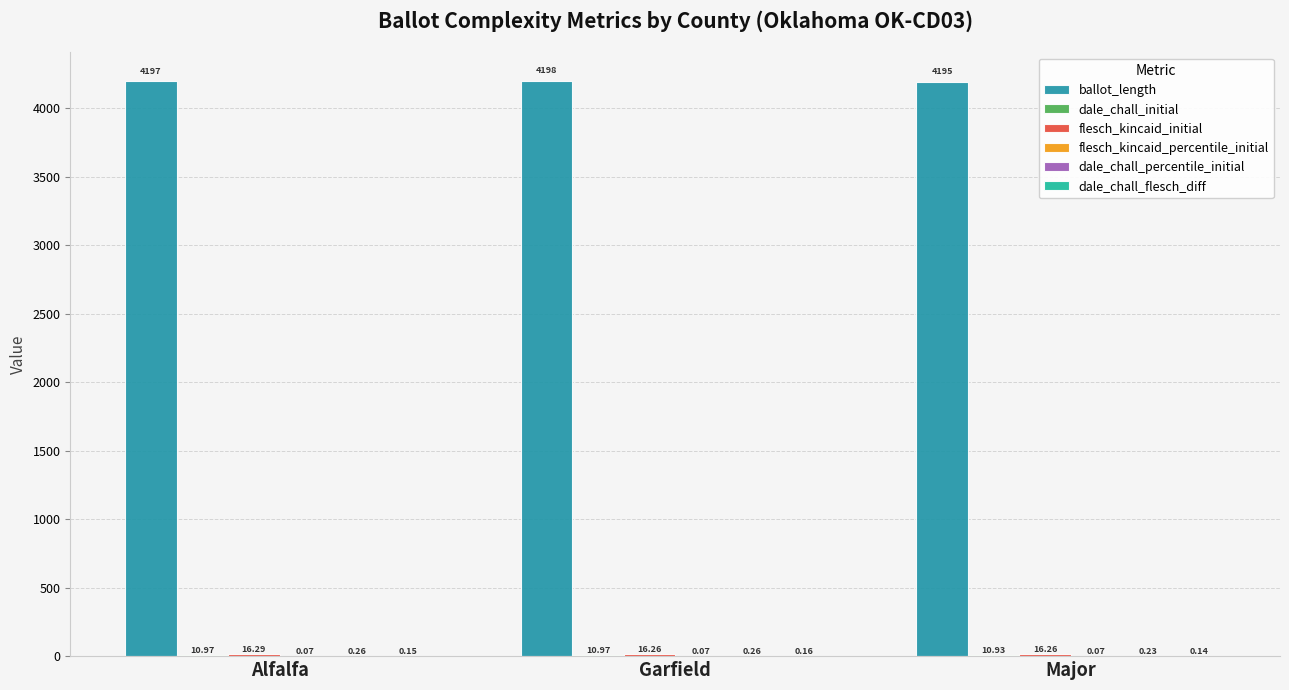

What is the spread (max minus min) of values at Alfalfa?

4196.9